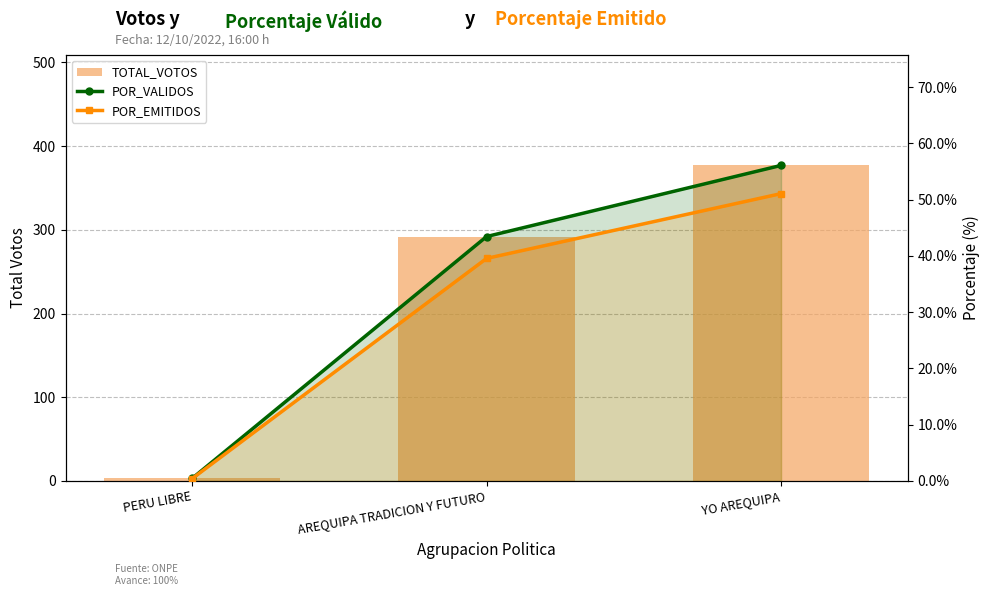

Rank the categories by POR_EMITIDOS value from lowest to highest.

PERU LIBRE, AREQUIPA TRADICION Y FUTURO, YO AREQUIPA